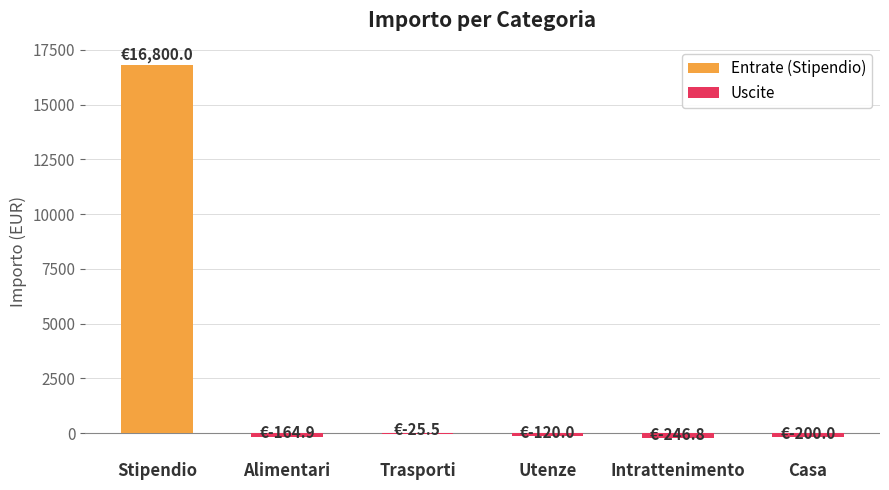

What is the sum of all Uscite values?

-757.2